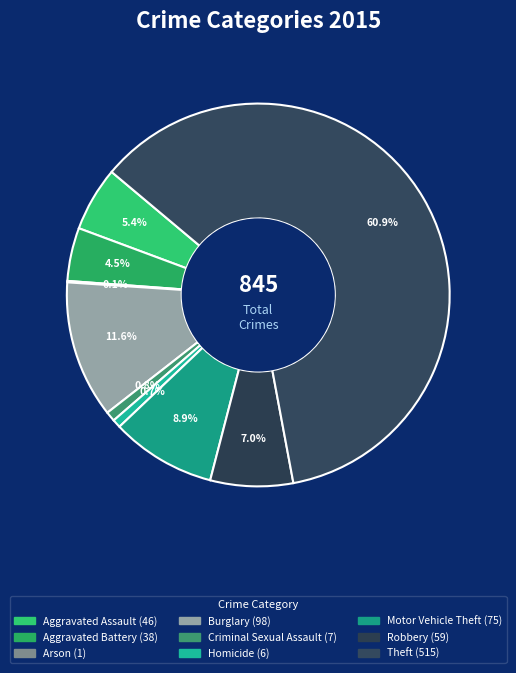

What is the total percentage of Arson and Burglary?

11.7%